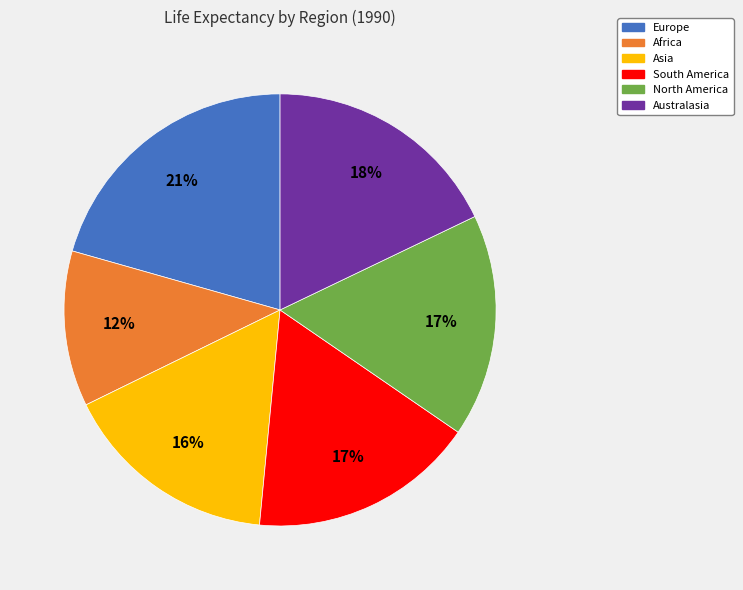

Is there any slice that represents more than half of the pie?

No